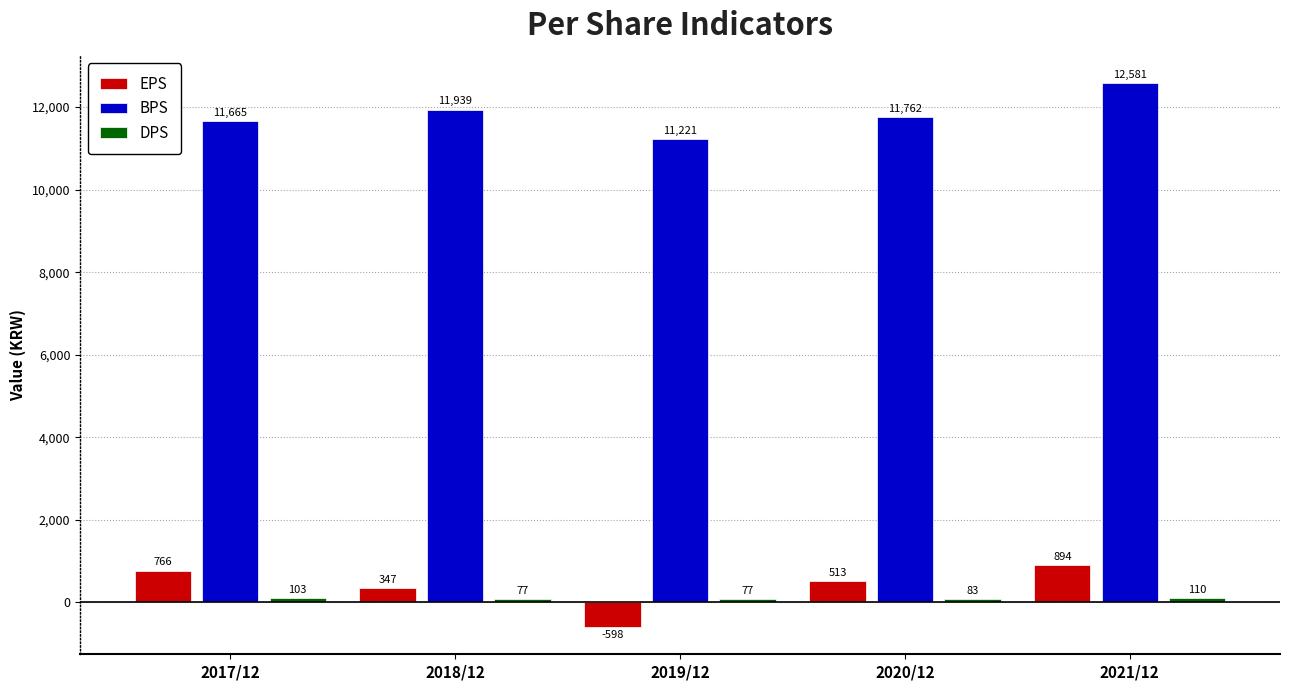

How many bars are there in each group?

3